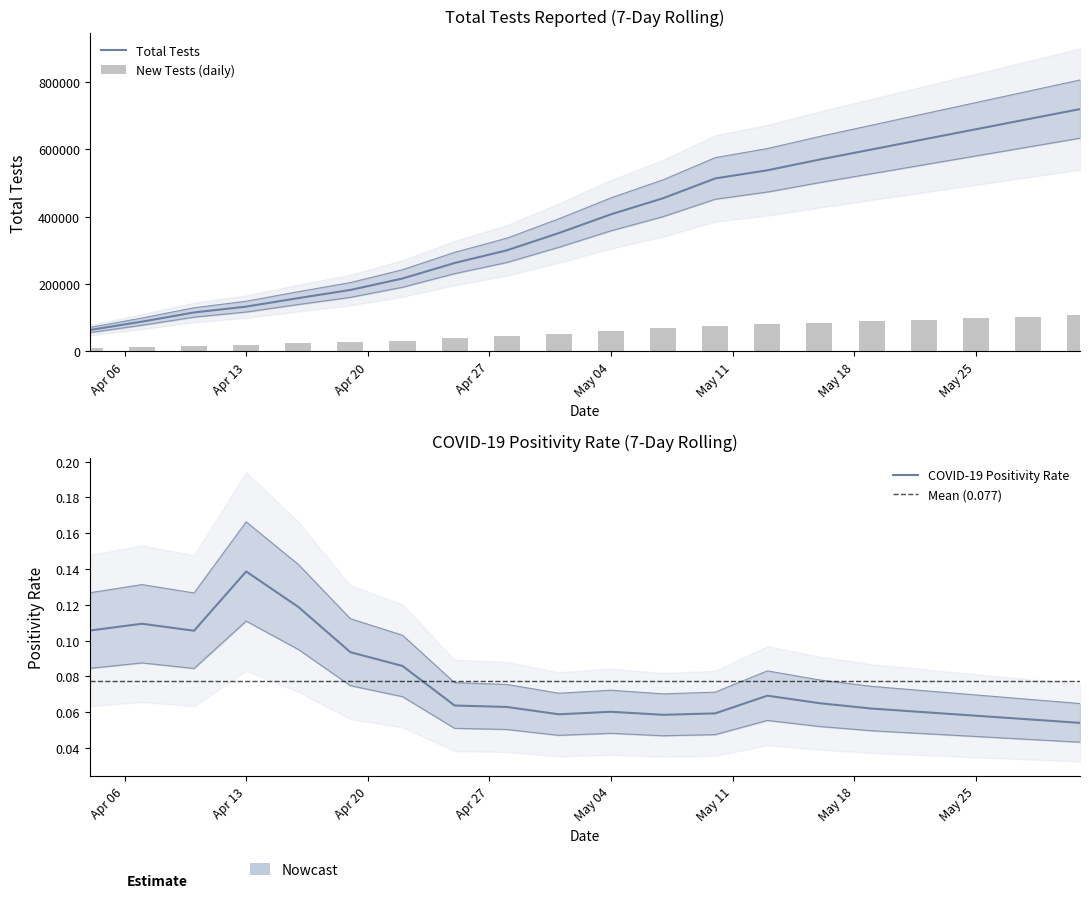

How many data points in Total Tests are less than 407398?

10